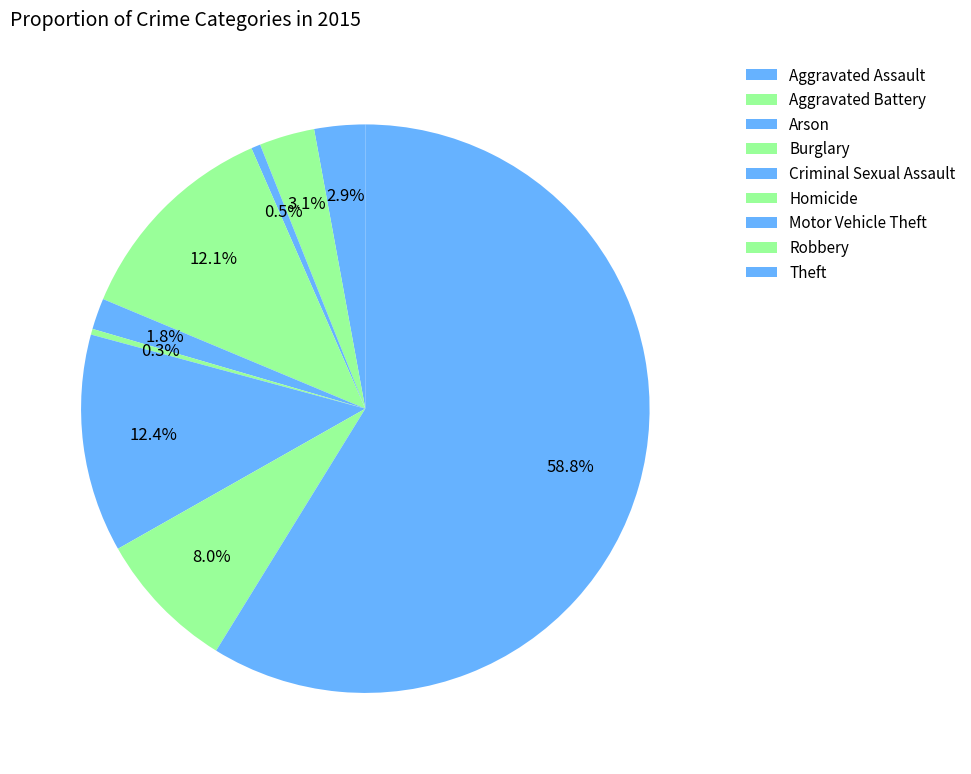

Which slice is the smallest?

Homicide